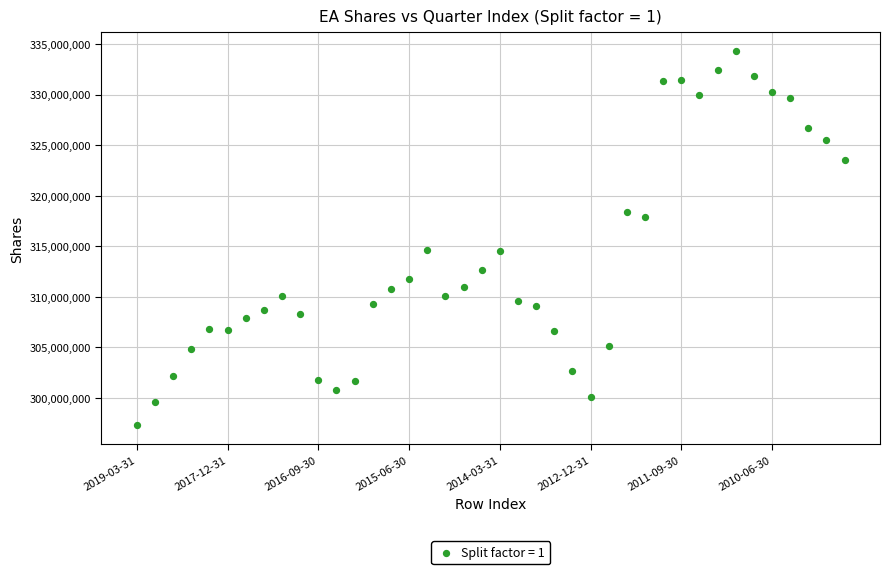

How many points are shown in the scatter plot?

40